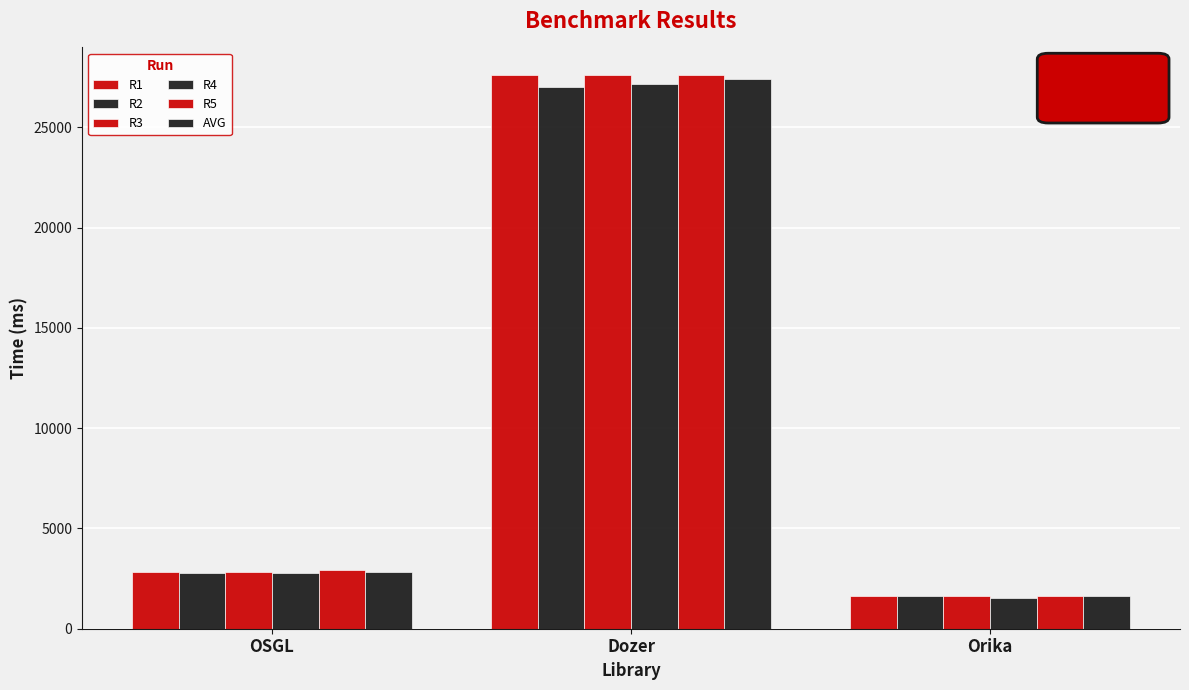

Rank the categories by R5 value from highest to lowest.

Dozer, OSGL, Orika